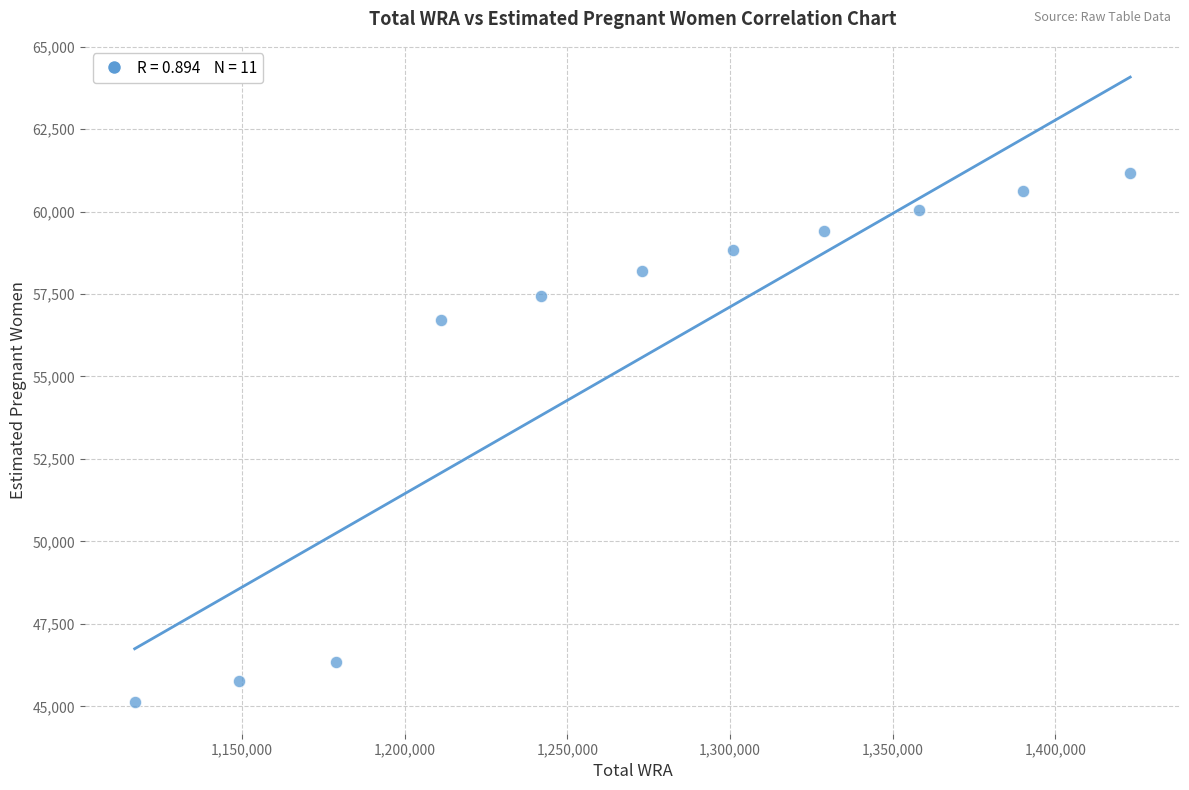

What is the range of Y values (max minus min)?

16053.5